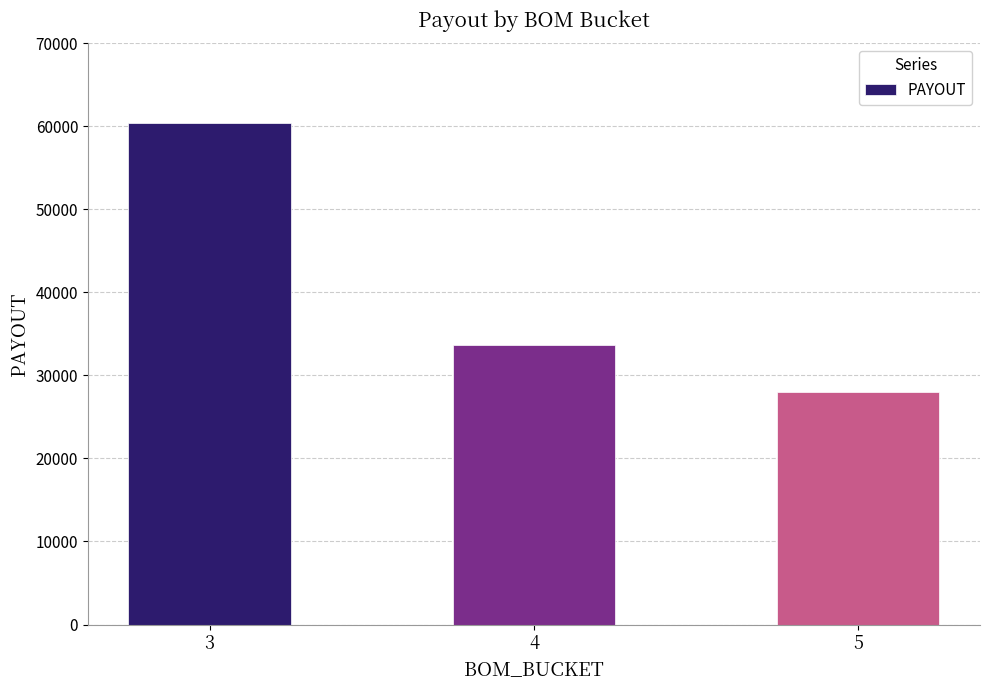

Reading right to left, list all the values displayed in this chart.

5=27955.8	4=33710.6	3=60369.8